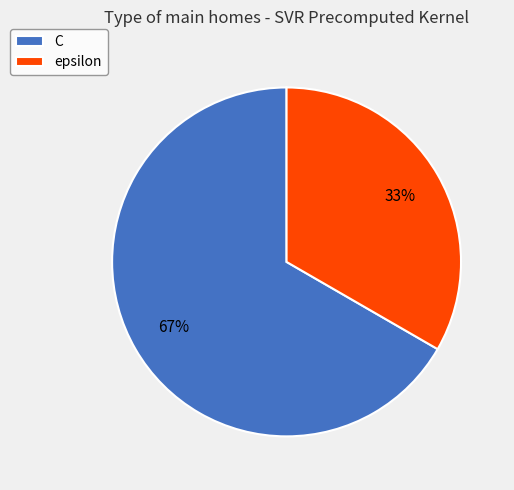

What percentage is the epsilon slice, to the nearest percent?

33%